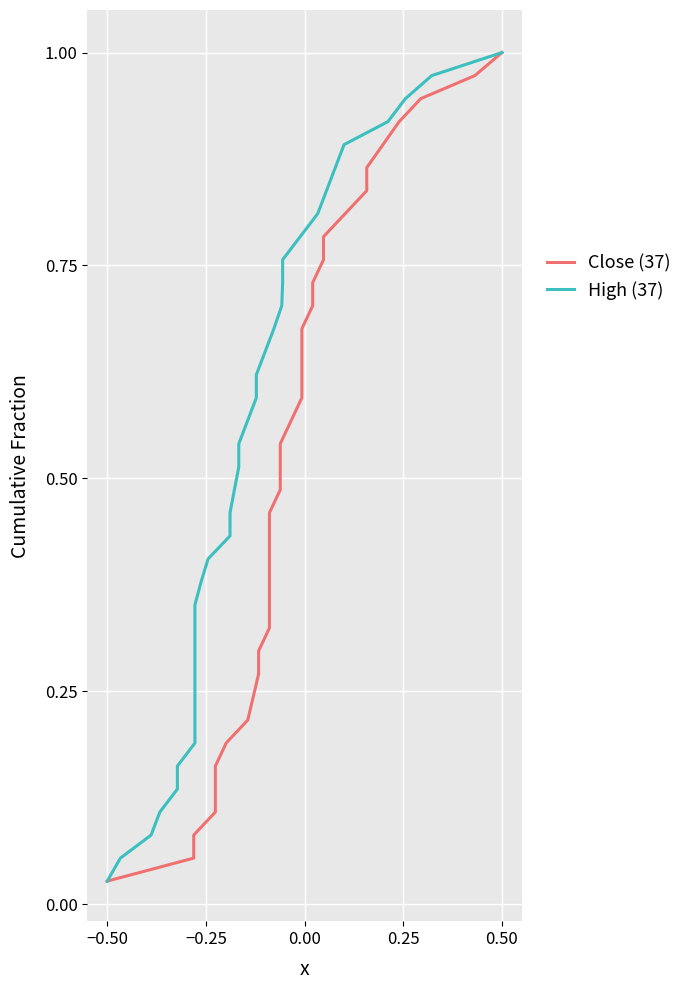

Which category has the highest value in the High (37) series?

0.50